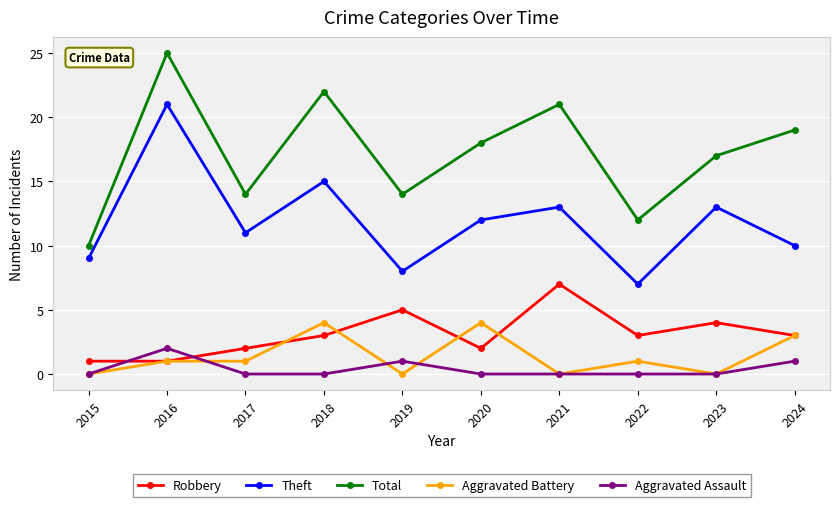

Does the chart have visible grid lines?

Yes